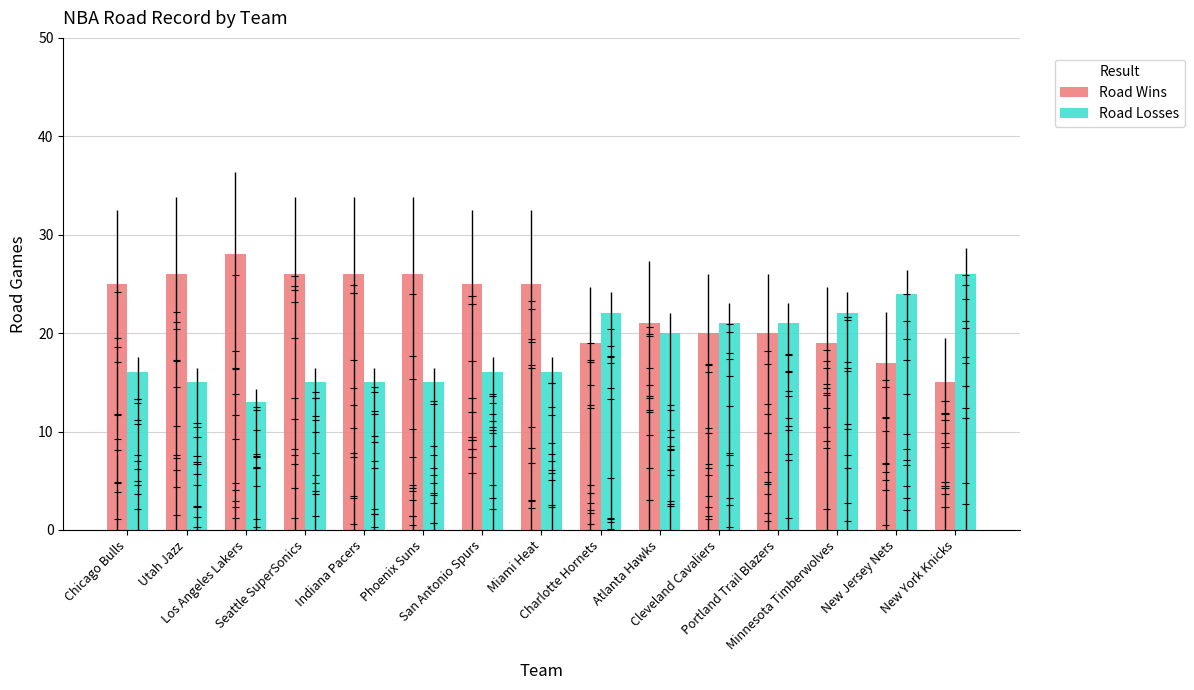

Which series changed the most between Cleveland Cavaliers and Minnesota Timberwolves?

Road Wins